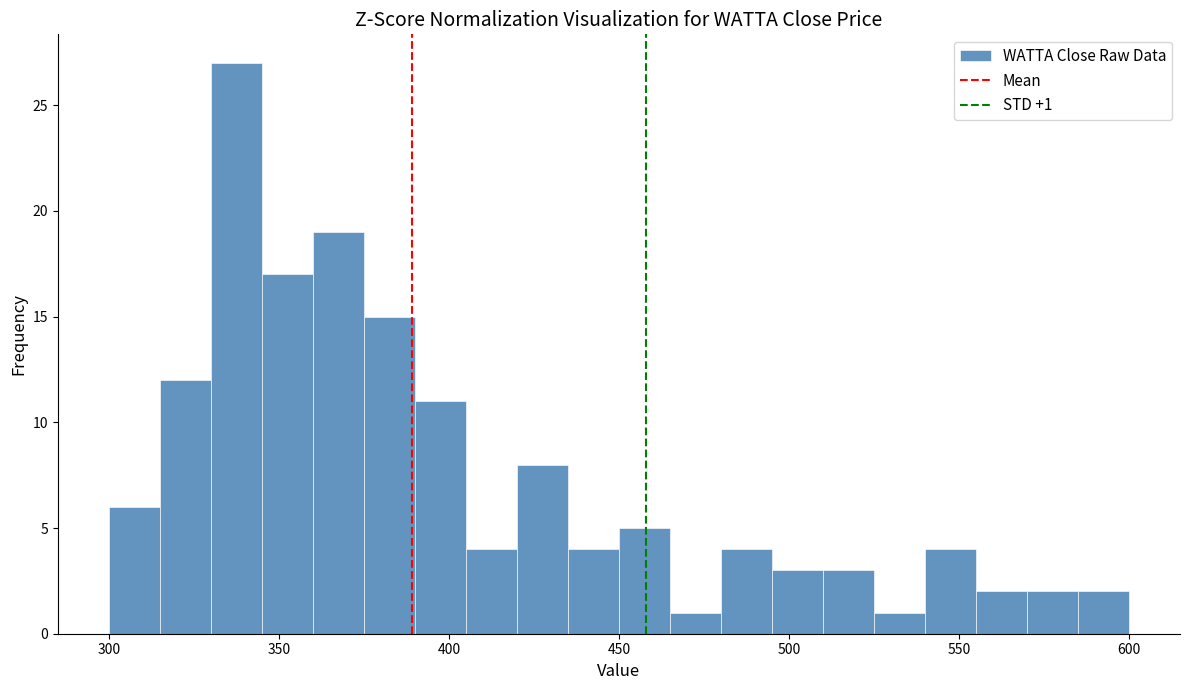

Around what value on the x-axis is the tallest bar? Give the approximate position of its centre, as read against the axis.

340